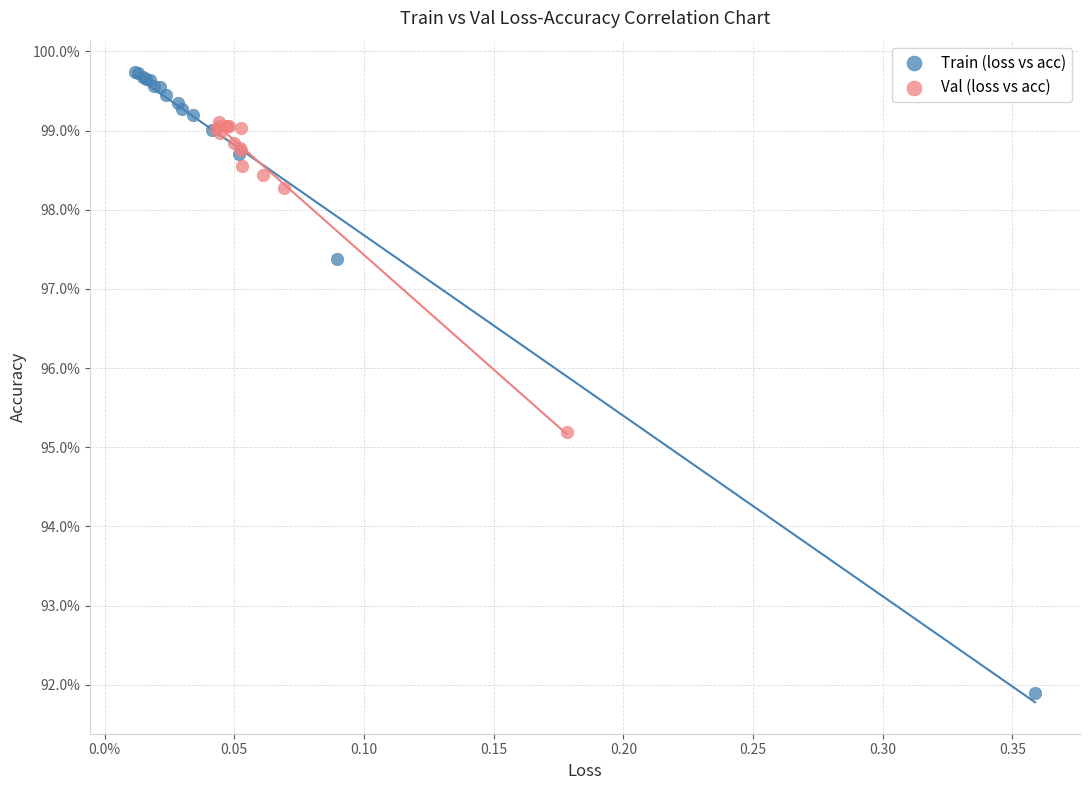

Which series reaches the maximum Y coordinate?

Train (loss vs acc)